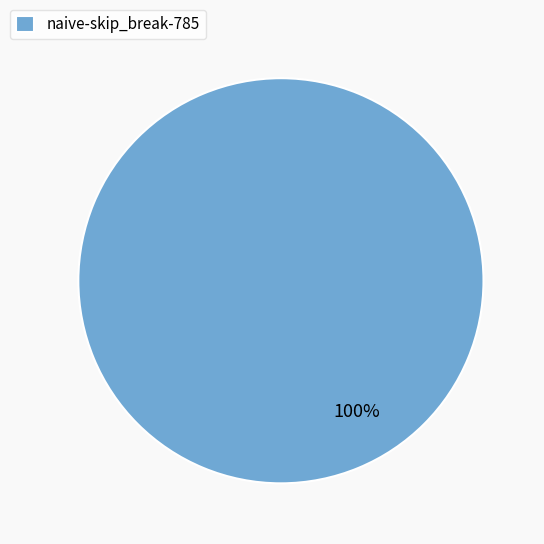

Which slice represents more than half of the pie?

naive-skip_break-785